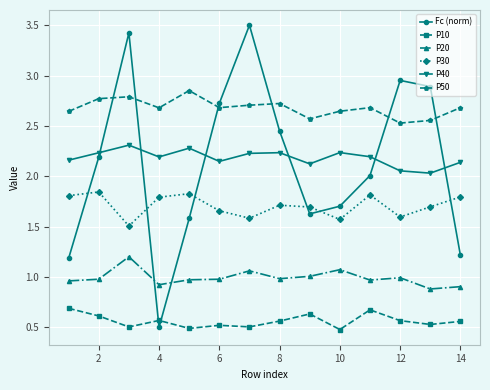

What is the greatest value displayed?

3.5